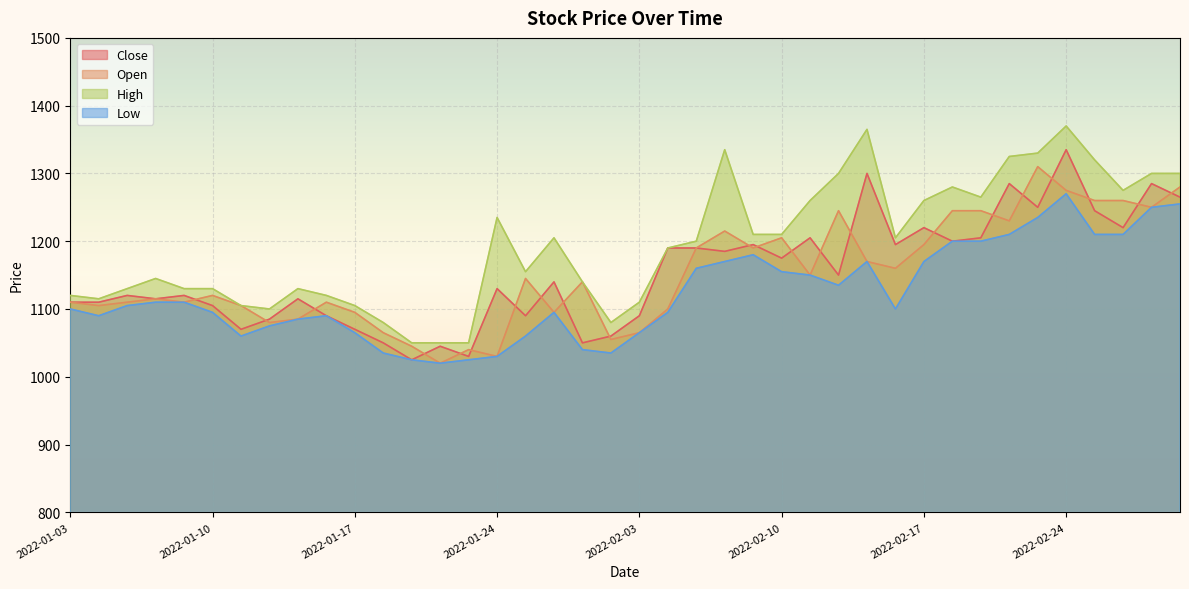

What is the average value of the Close series?

1153